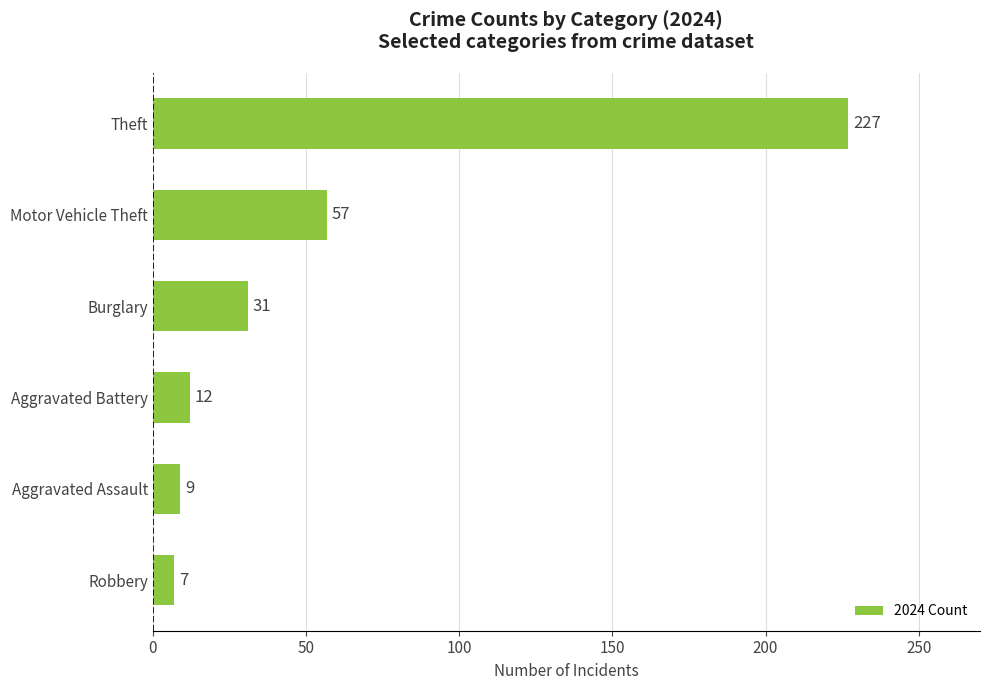

Reading bottom to top, extract all data points from this chart.

7	9	12	31	57	227